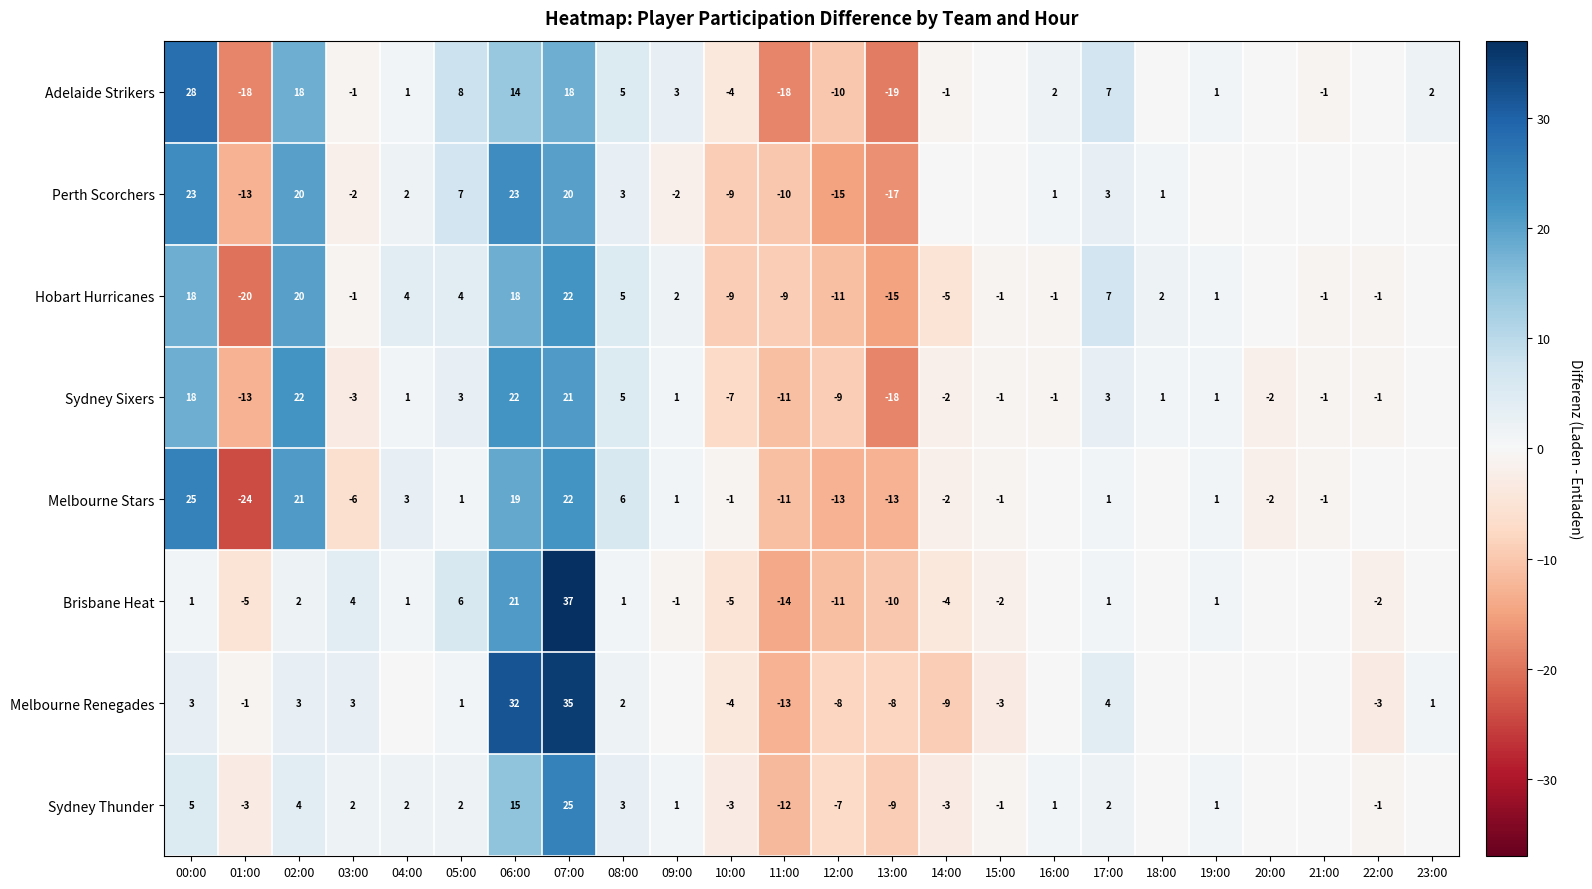

What is the sum of the Hobart Hurricanes values at 01:00 and 04:00?

-16